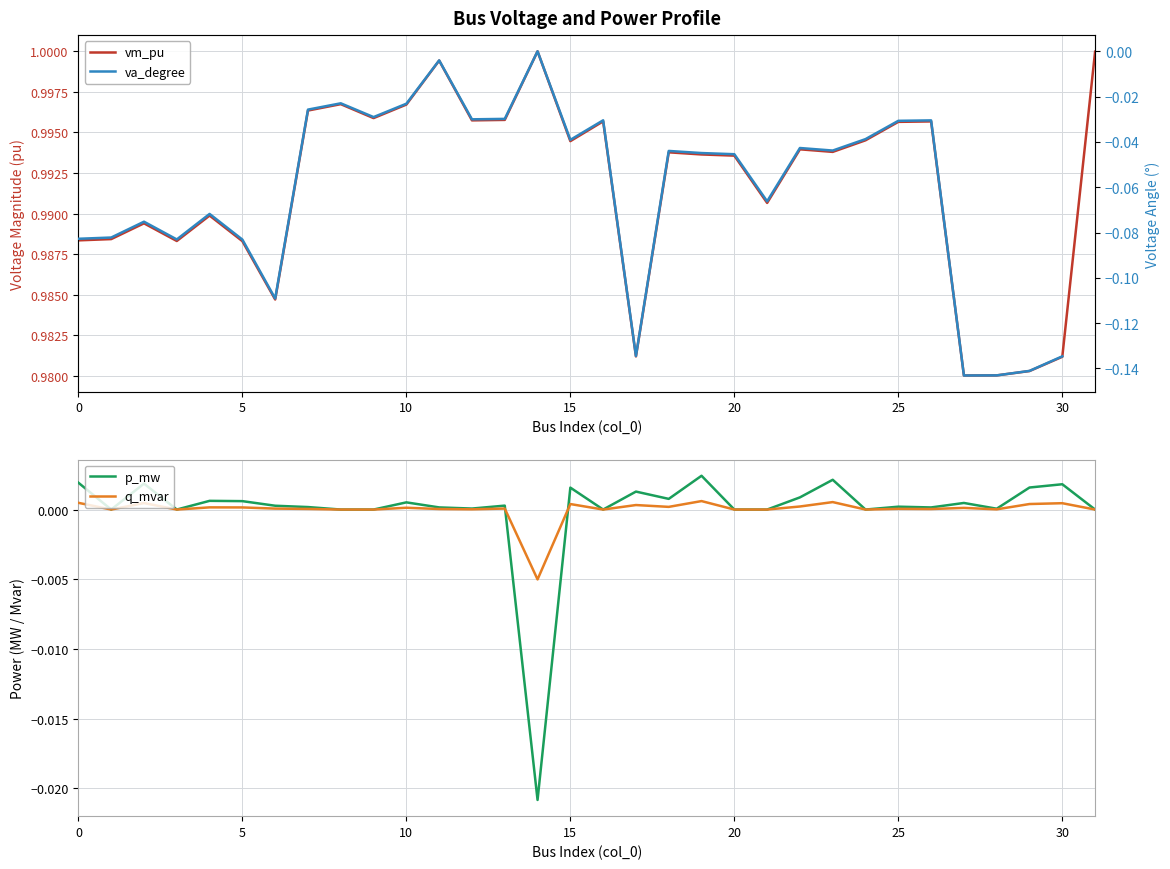

Is the value of p_mw at 23 greater than the value of q_mvar at 18?

Yes